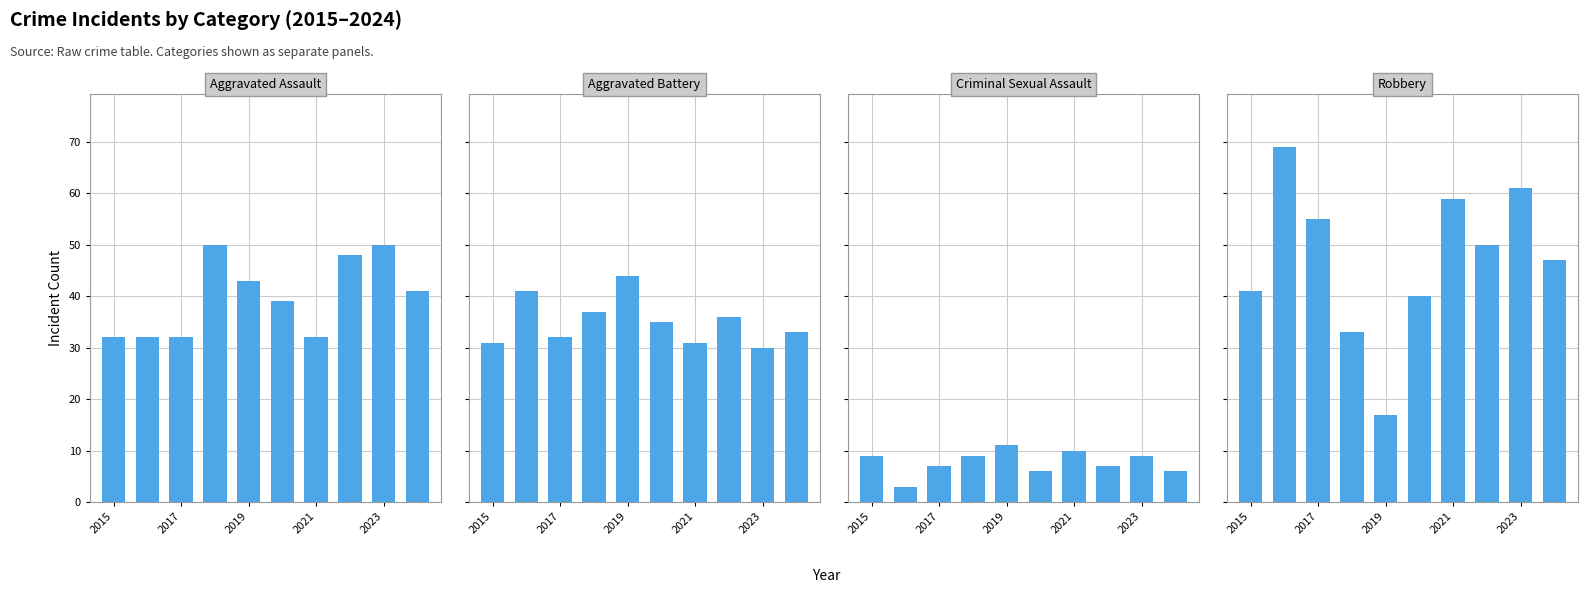

Is the value of Aggravated Assault at 2023 greater than the value of Criminal Sexual Assault at 2017?

Yes